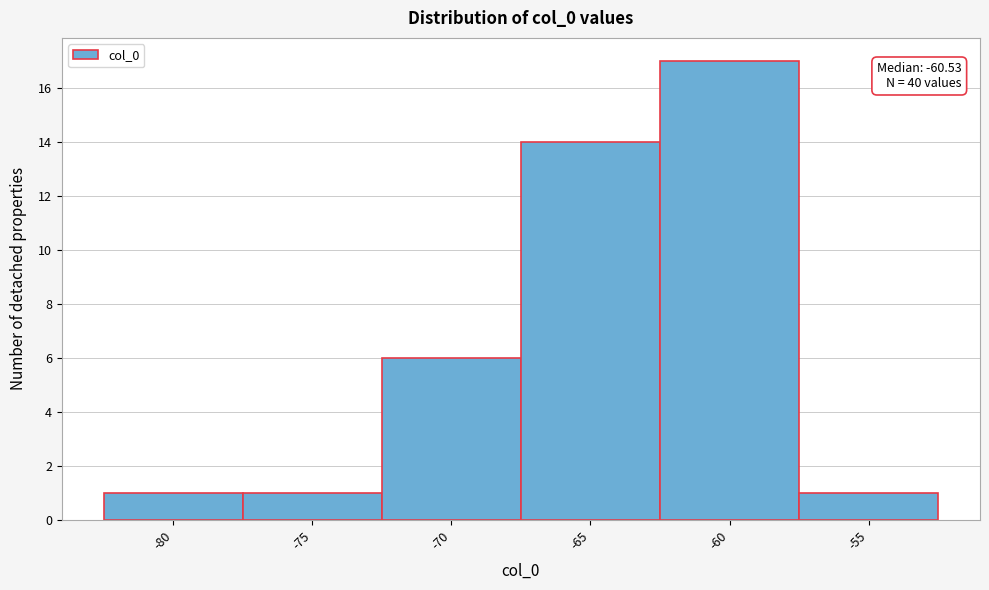

Reading left to right, extract all data points from this chart.

-80=1	-75=1	-70=6	-65=14	-60=17	-55=1